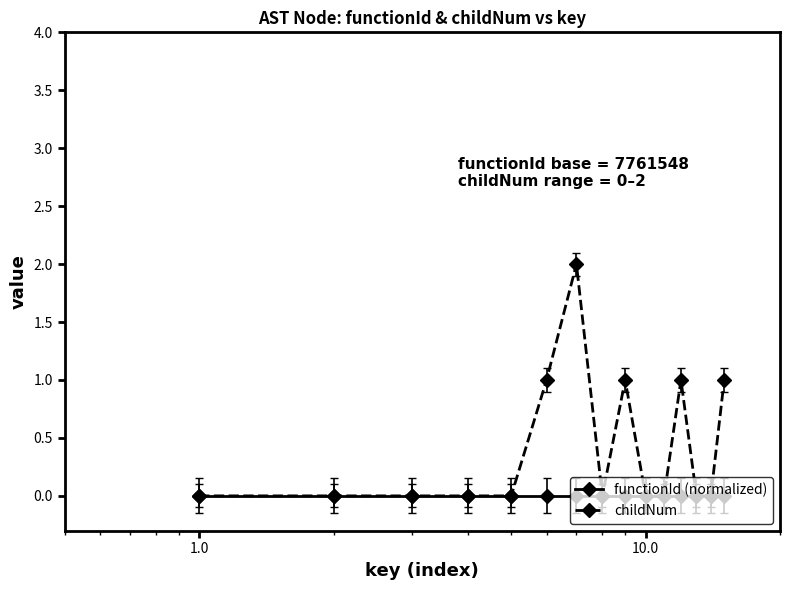

Which series has the largest total across all categories?

childNum